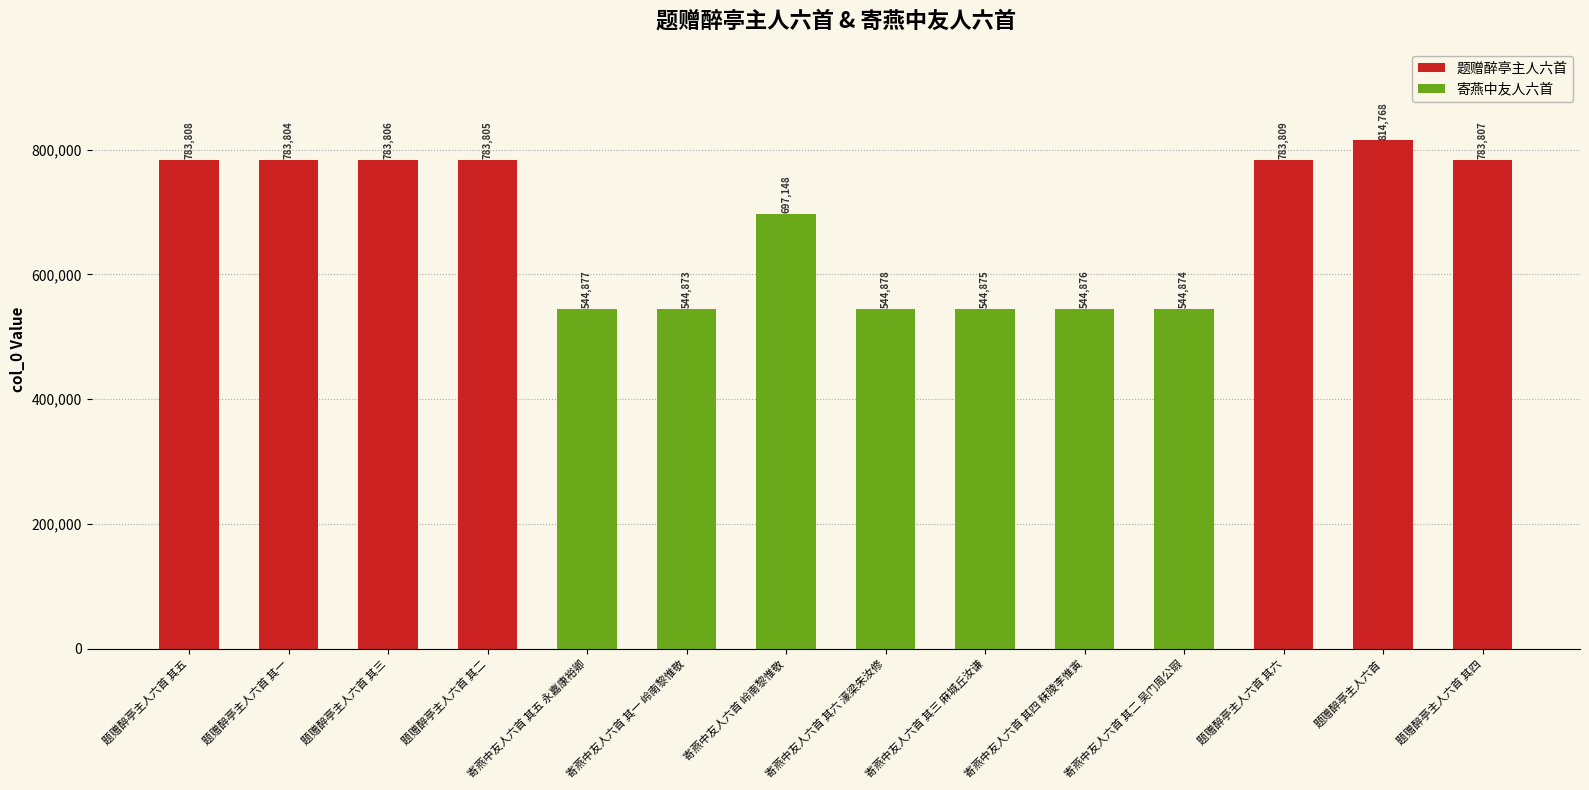

How many distinct data groups are displayed?

1